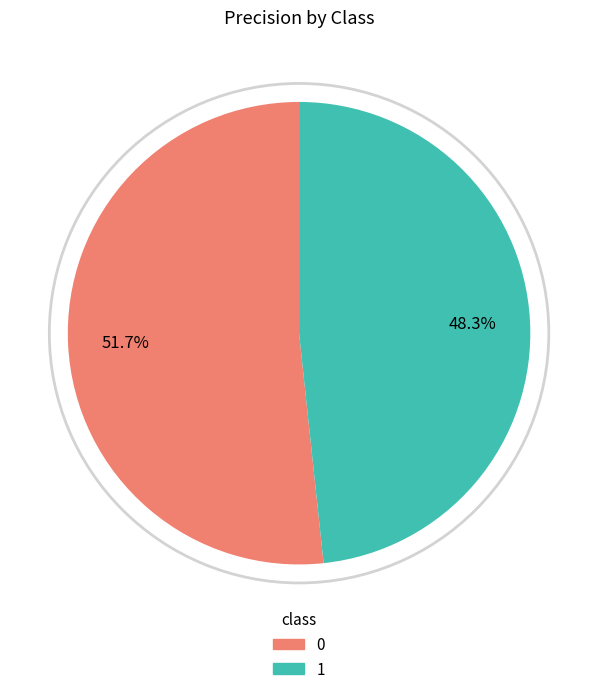

The 0 slice represents 46% of the pie. True or false?

False